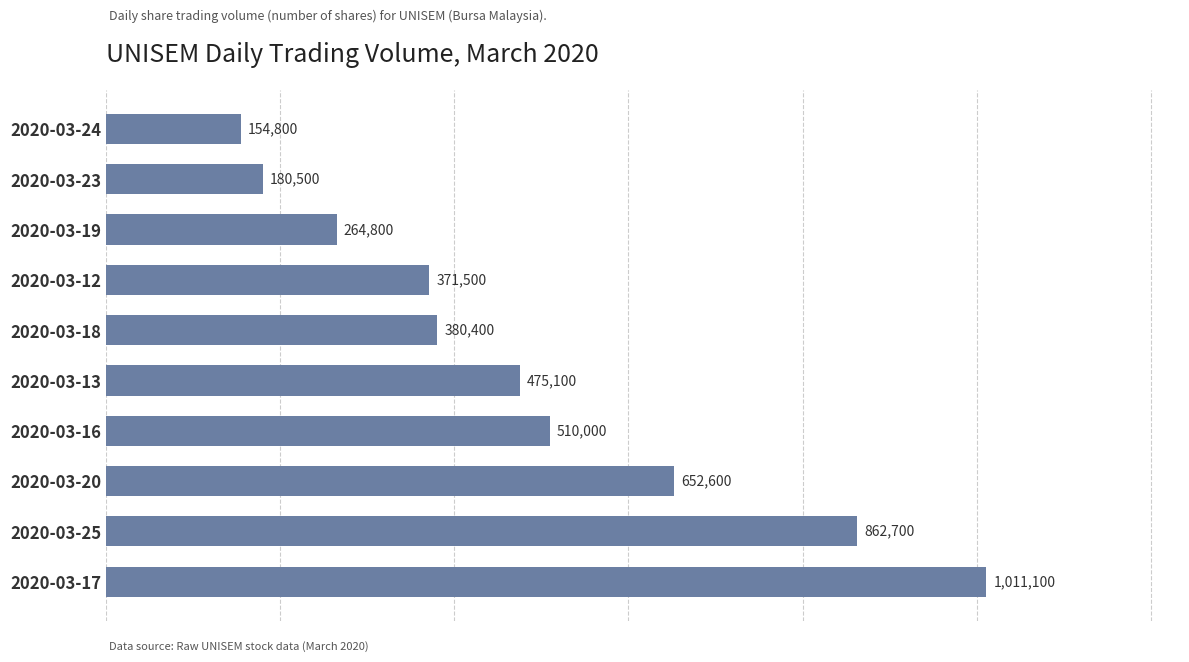

True or false: the data shows 862700 at 2020-03-25.

True